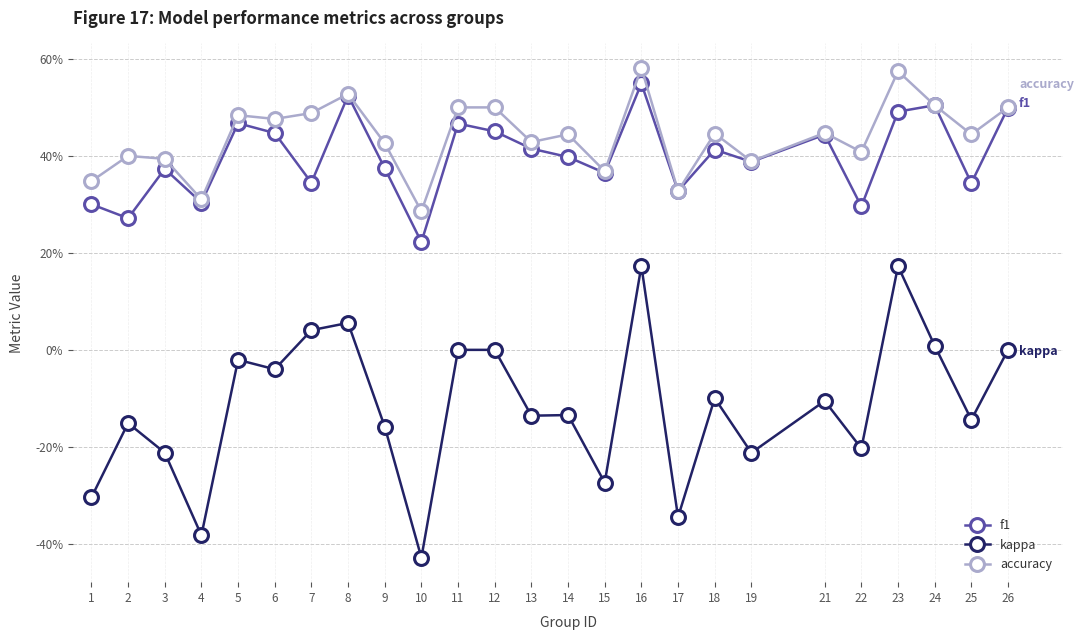

Is this an area chart (filled region under the line)?

No